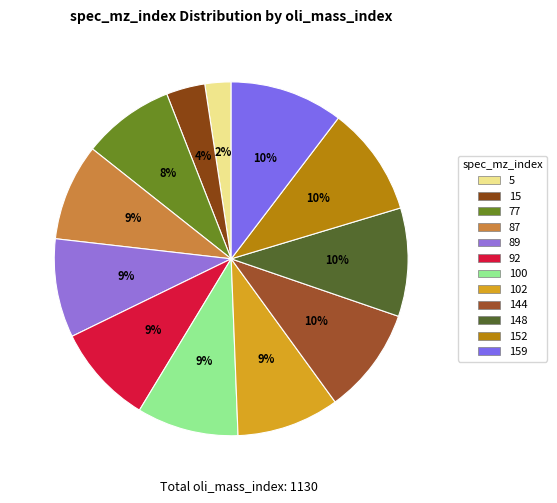

To the nearest percent, what percentage of the pie is 77?

8%